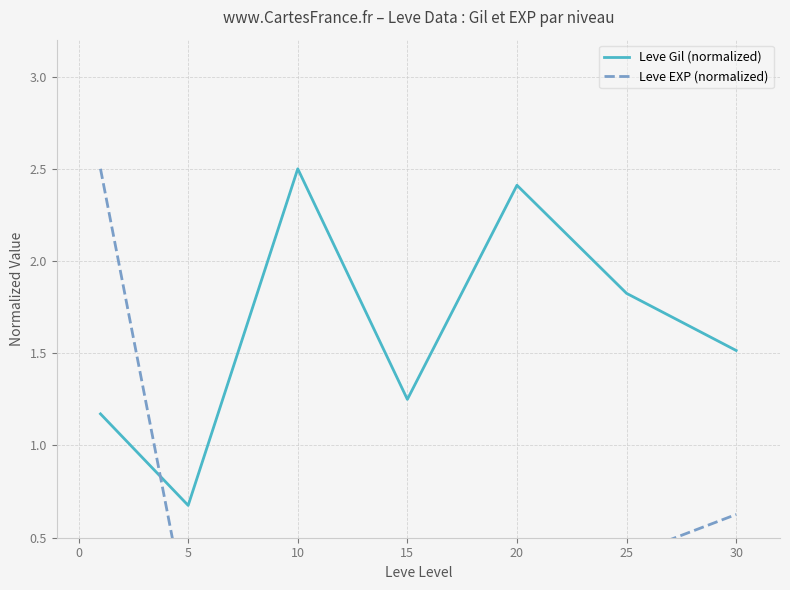

How many times do Leve EXP (normalized) and Leve Gil (normalized) cross each other?

1